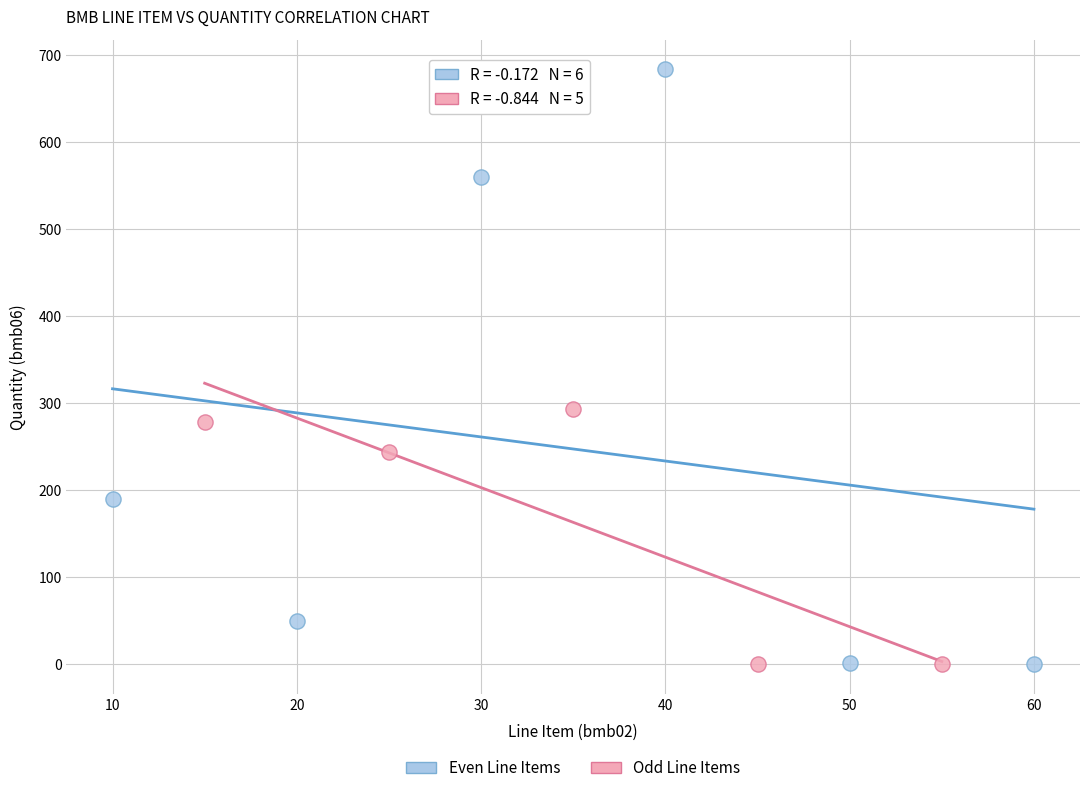

Which series contains the highest Y value?

Even Line Items